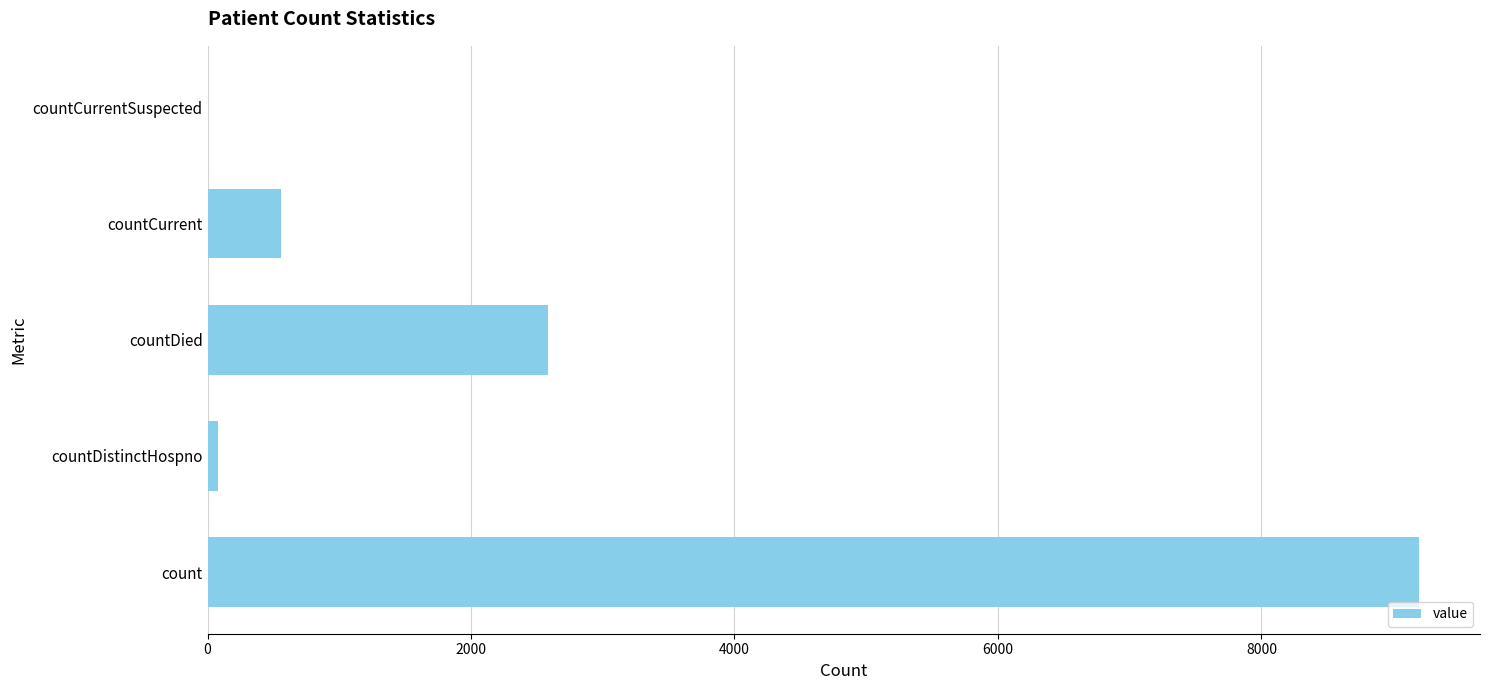

The value at countCurrent is 861. True or false?

False